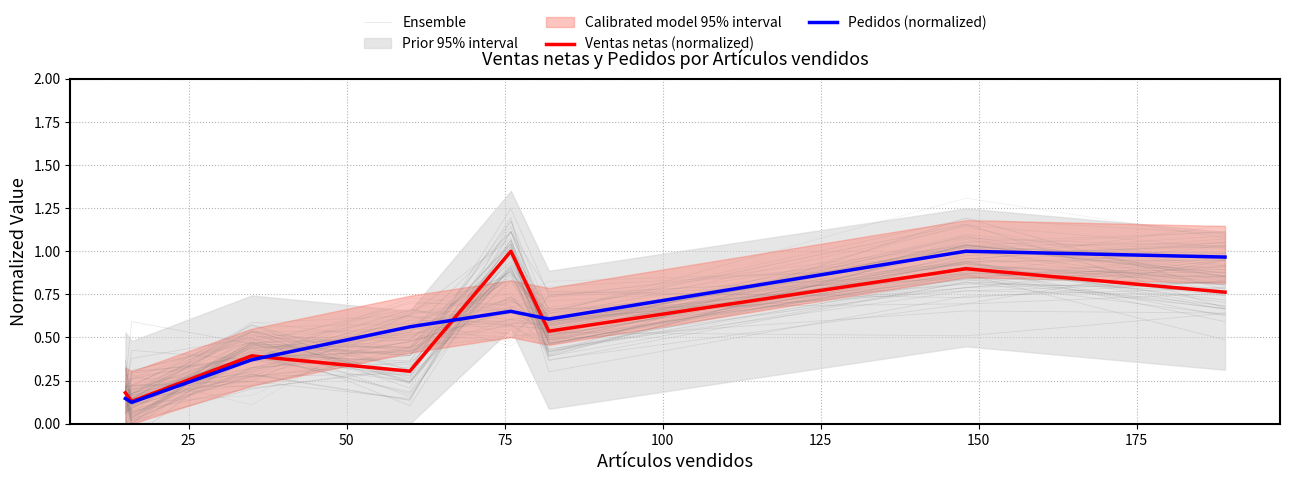

True or false: Ensemble and Pedidos (normalized) cross at least once.

True